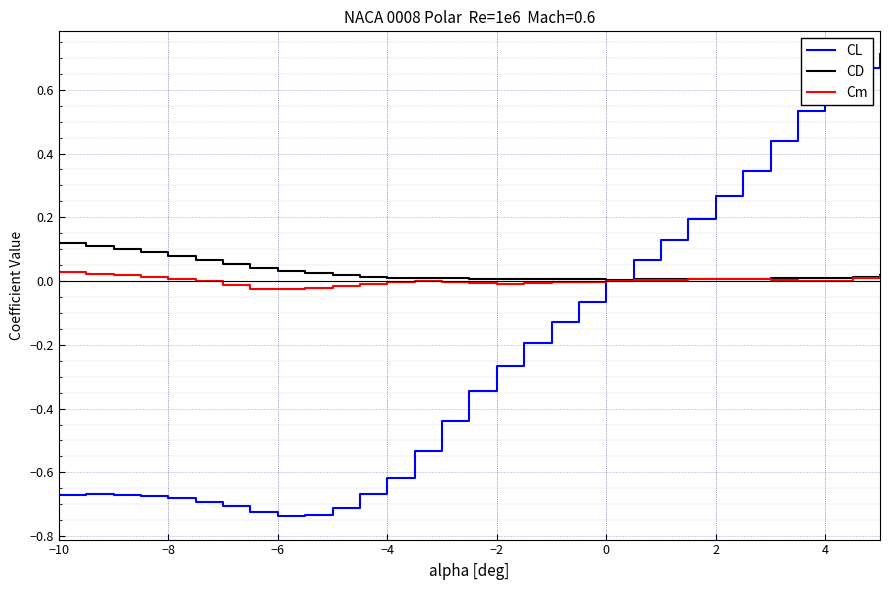

List the series in order of their peak value, highest first.

CL, CD, Cm